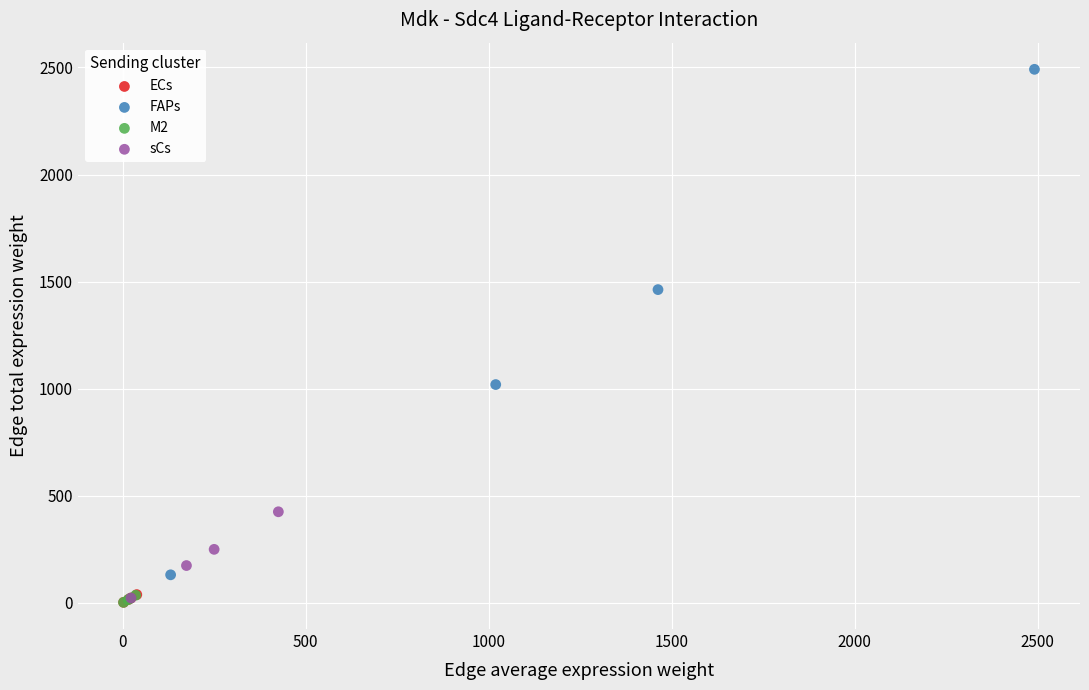

Which series reaches the maximum Y coordinate?

FAPs